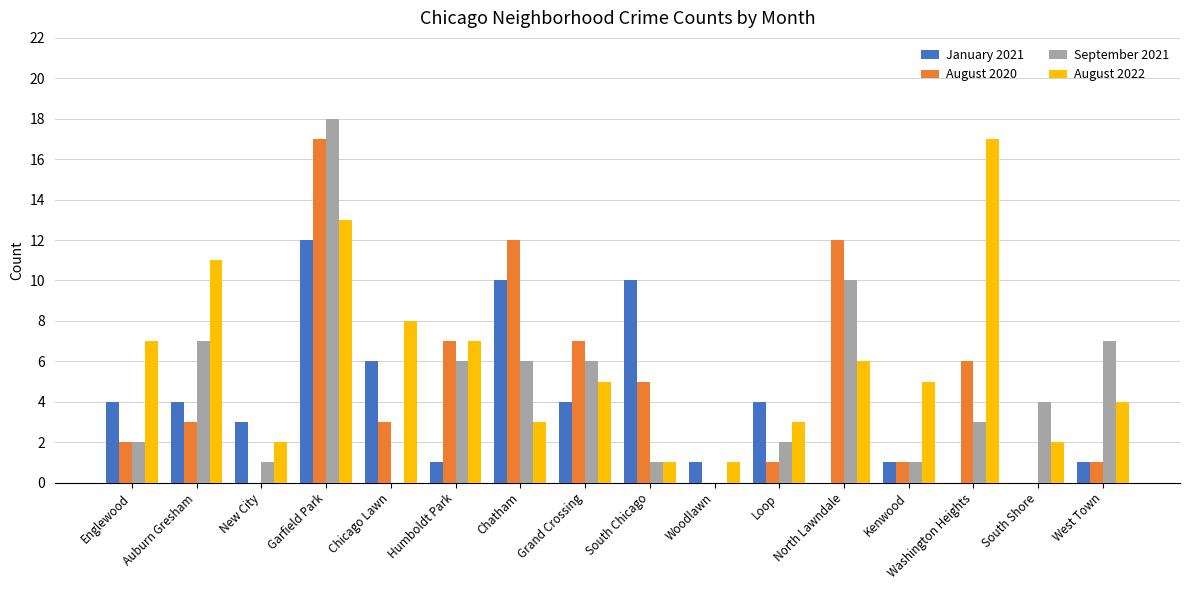

Which series has the largest total across all categories?

August 2022